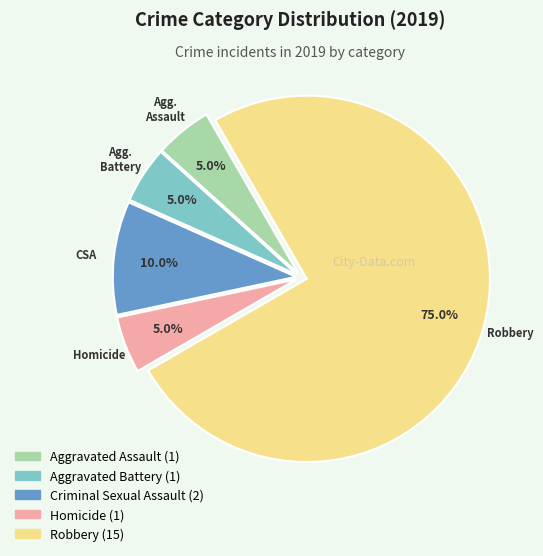

What is the ratio of the value at Aggravated Assault to the value at Aggravated Battery?

1.0